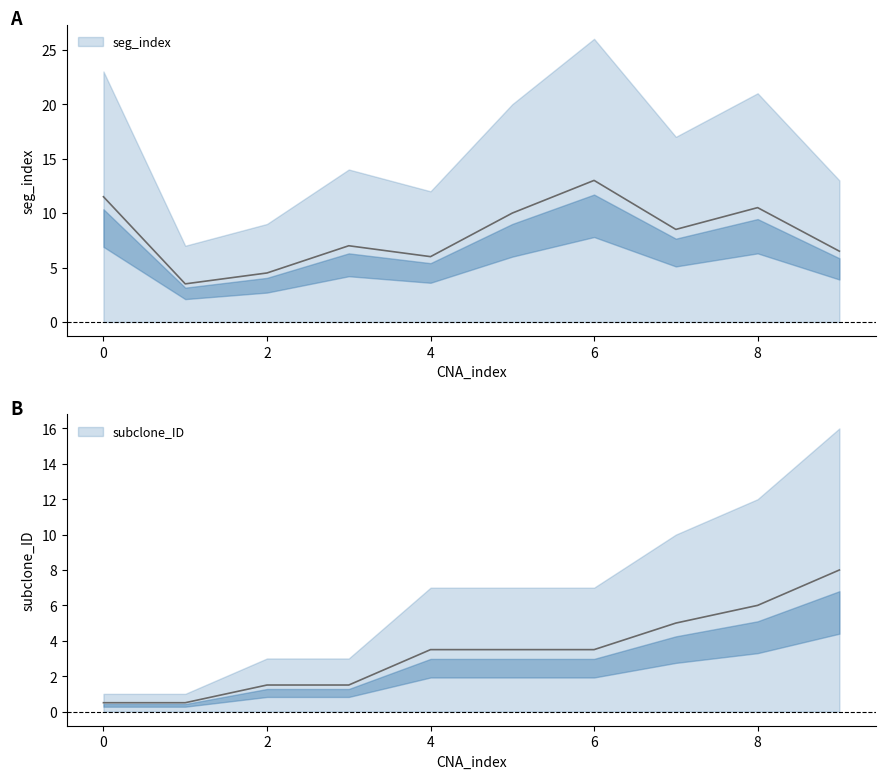

Which category has the highest value across all series?

6